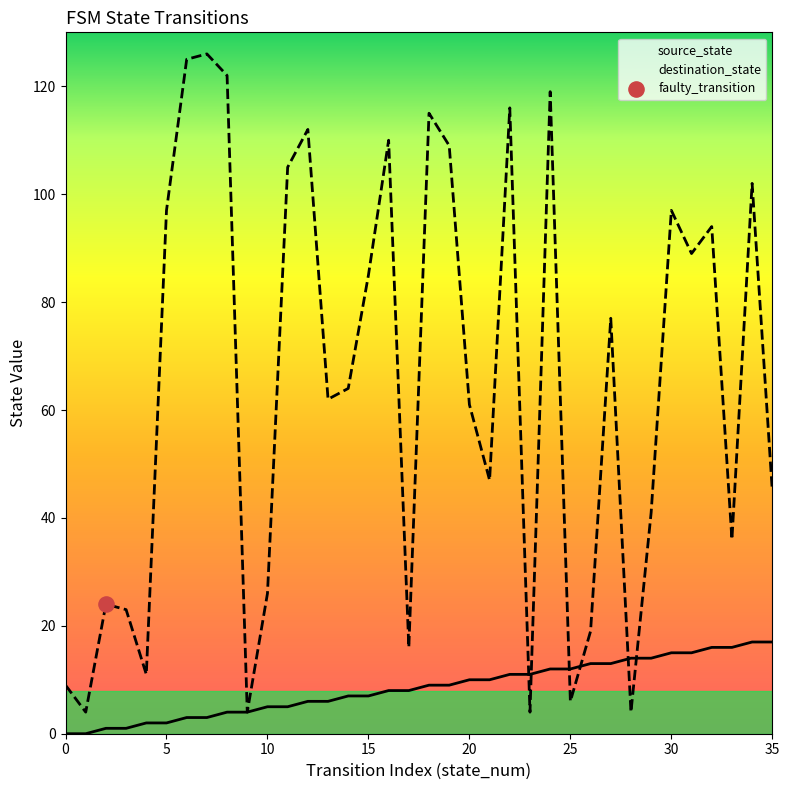

Which series has the largest total across all categories?

destination_state